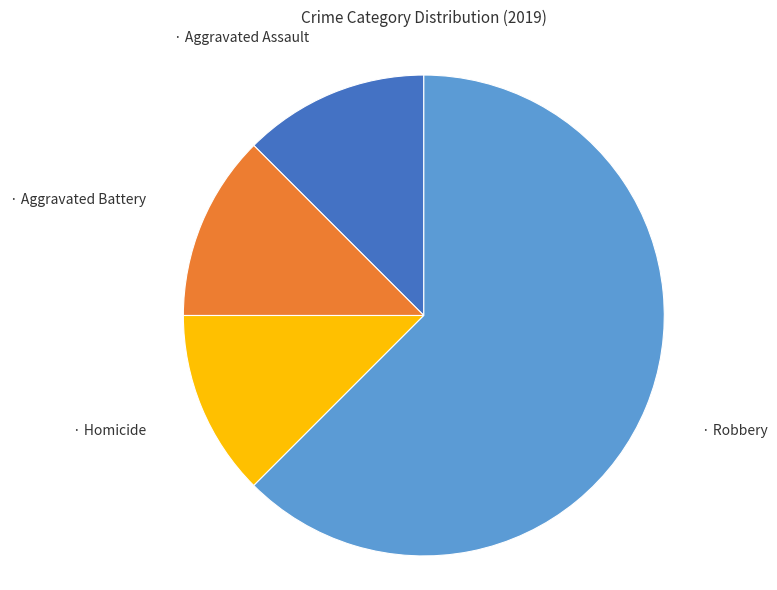

Count the number of slices in the pie.

4